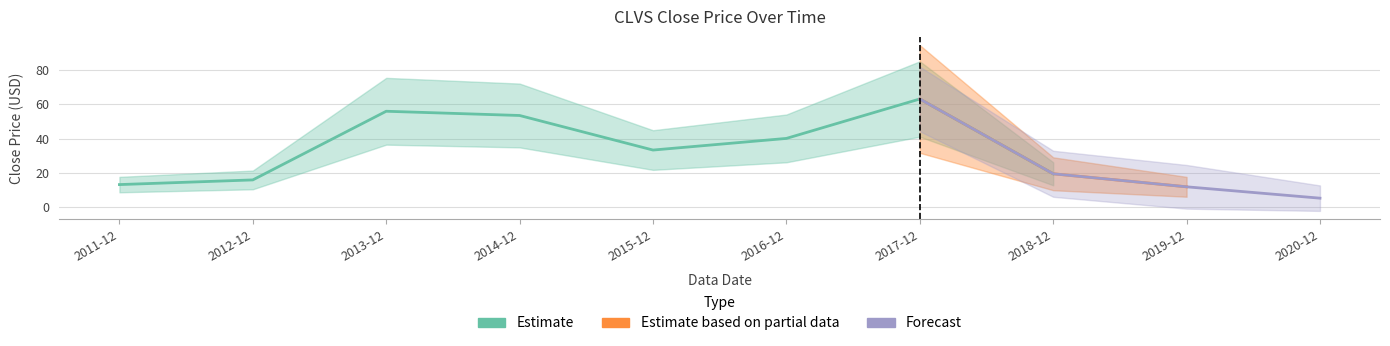

How many values are below 33?

5